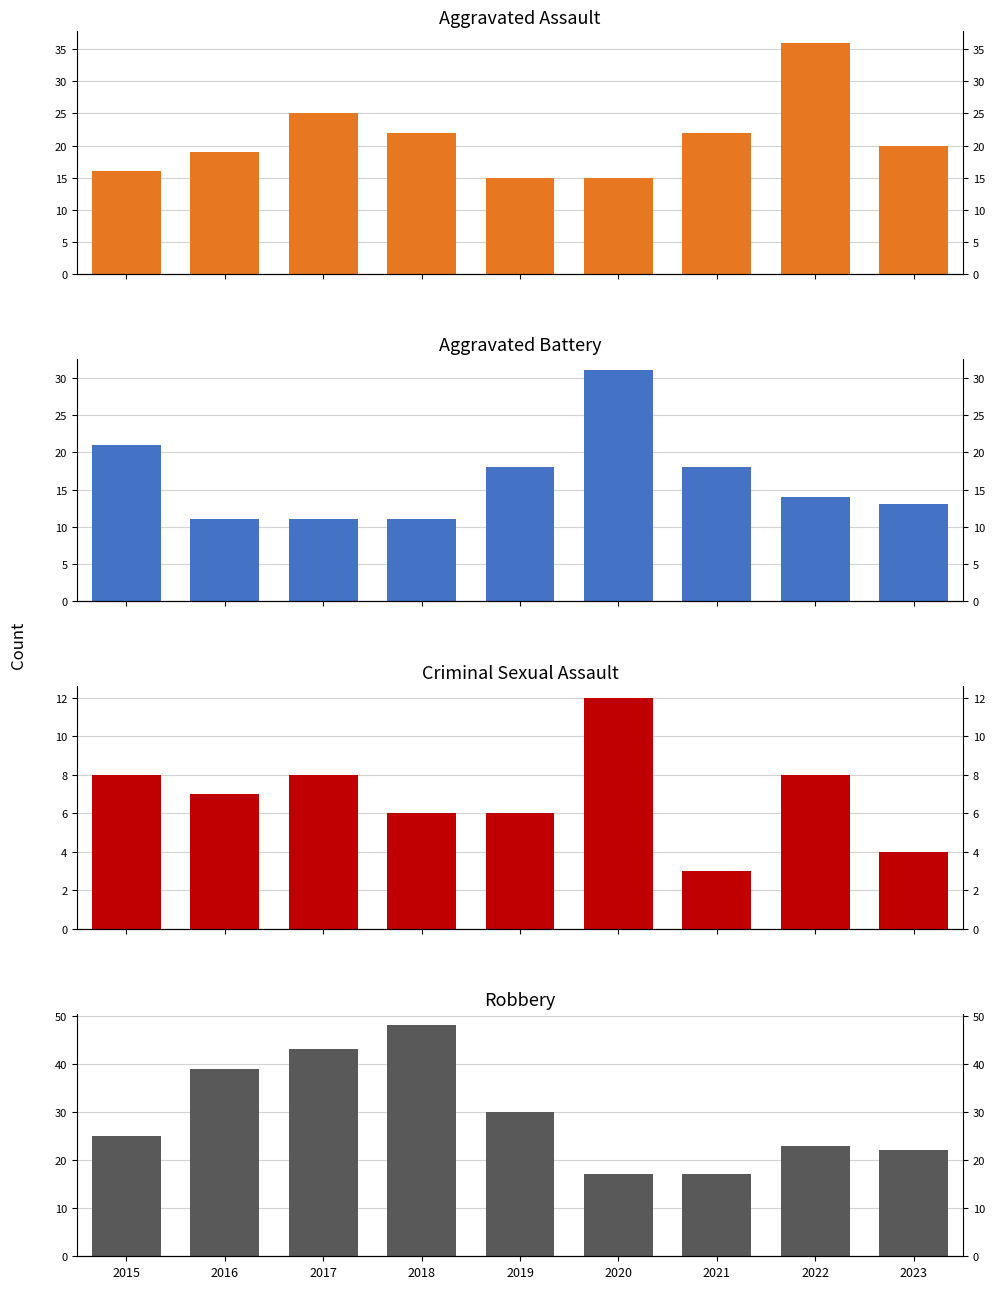

How many groups of bars are there?

9